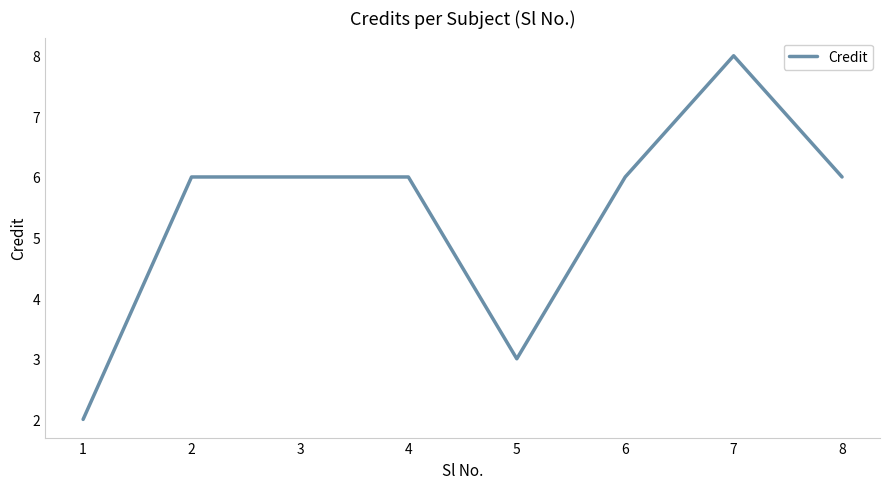

Reading left to right, list all the values displayed in this chart.

2	6	6	6	3	6	8	6